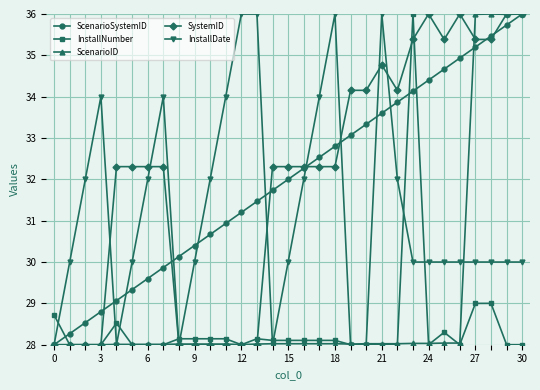

How many times do InstallNumber and ScenarioSystemID cross each other?

3